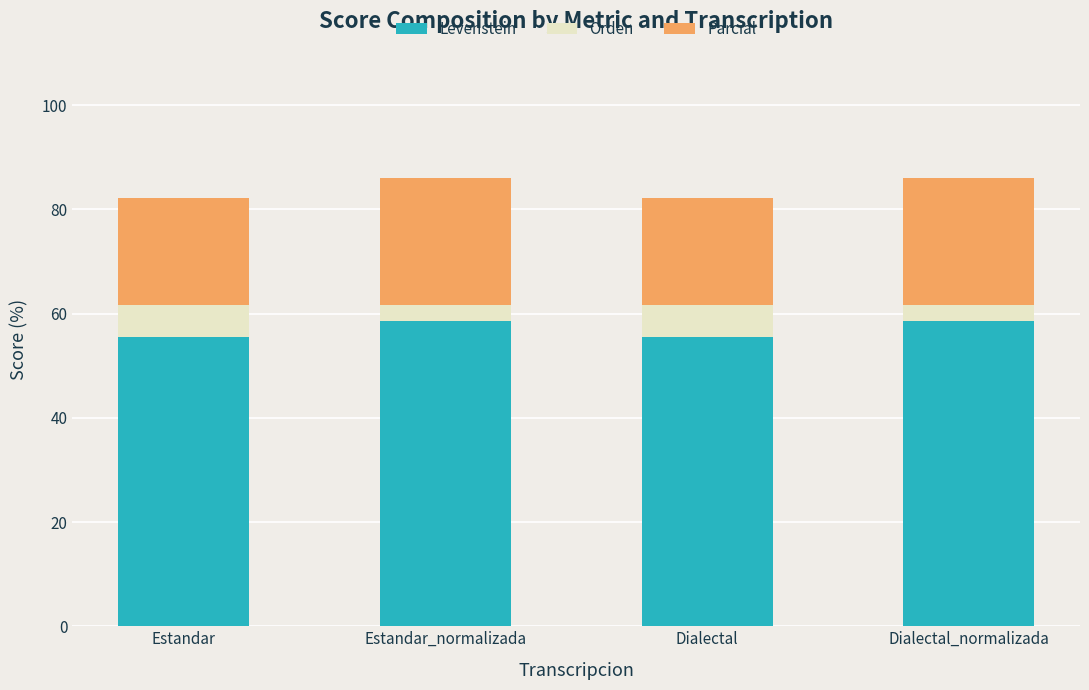

How many data points does each series have?

4